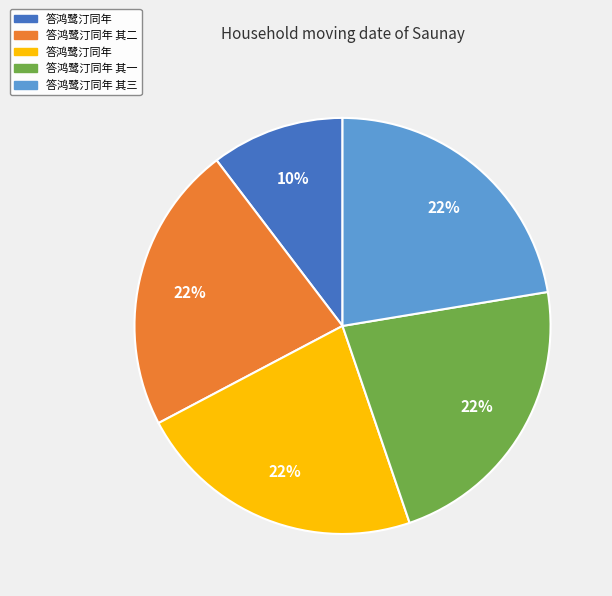

To the nearest percent, what is the average slice percentage?

20%